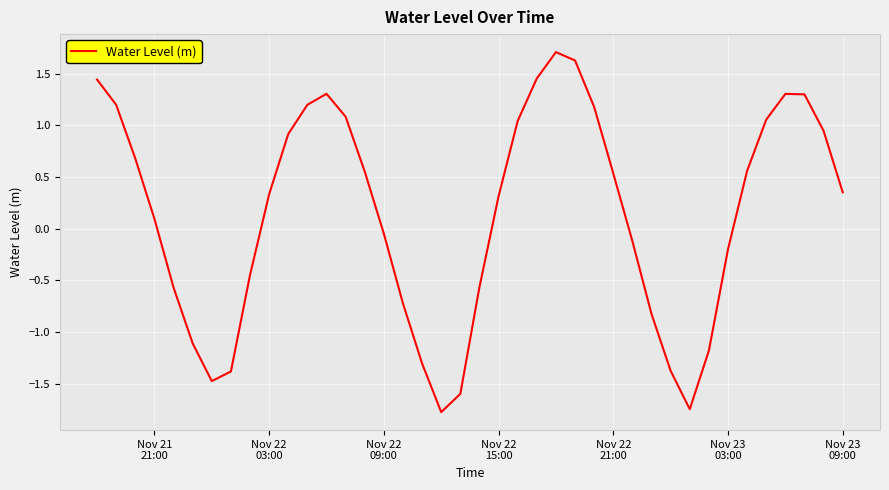

What is the smallest value displayed?

-1.8